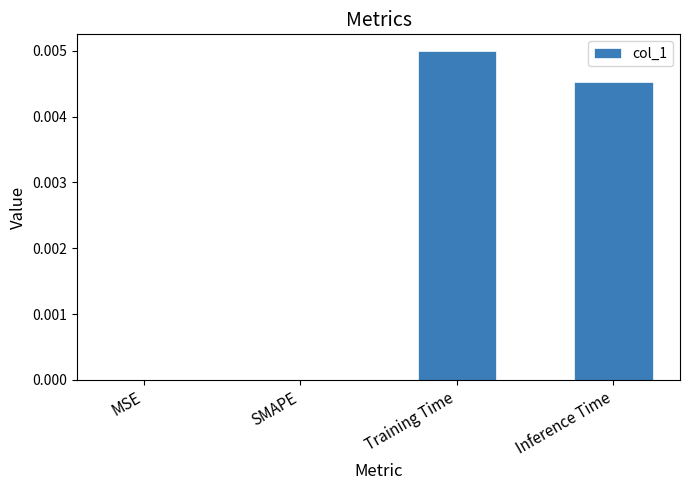

Are the bars horizontal?

No